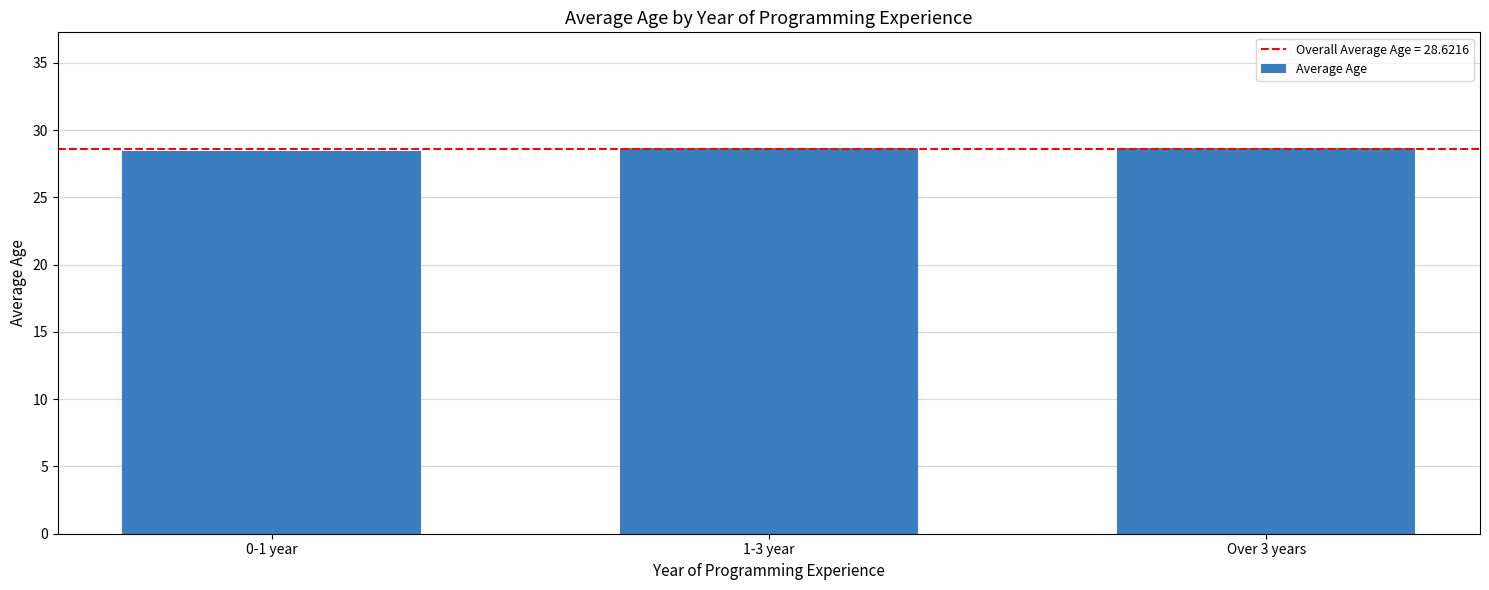

What is the maximum value shown in the chart?

28.7